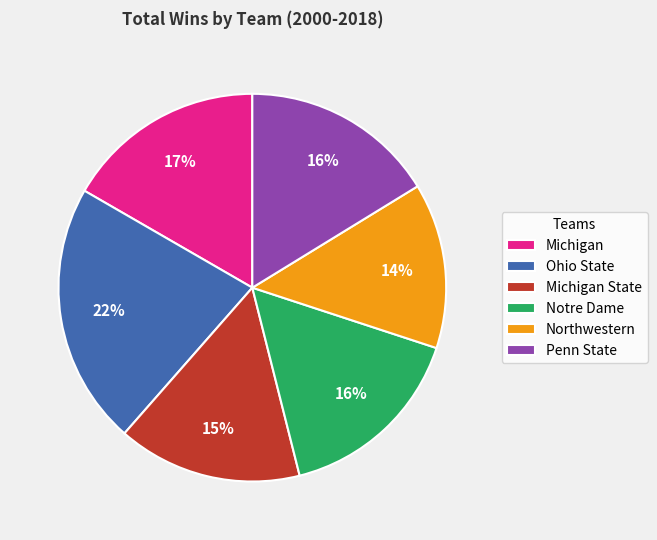

How many slices are in this pie chart?

6